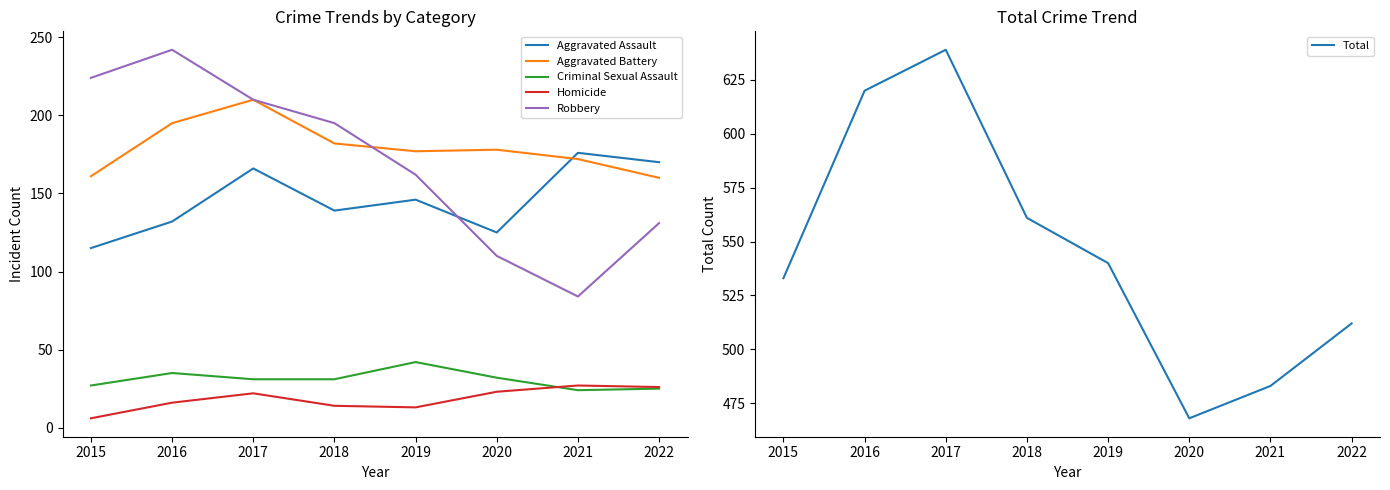

What is the difference between the maximum and minimum values in the Total series?

171